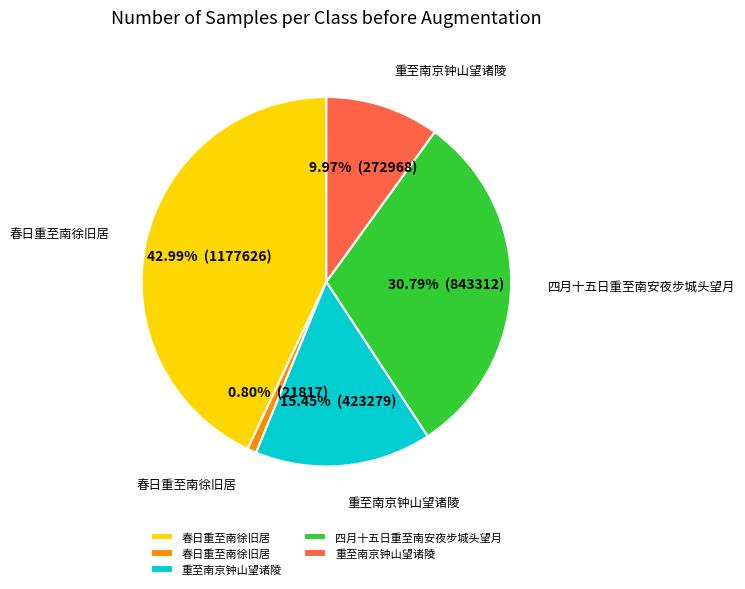

Is there any slice that represents more than half of the pie?

No